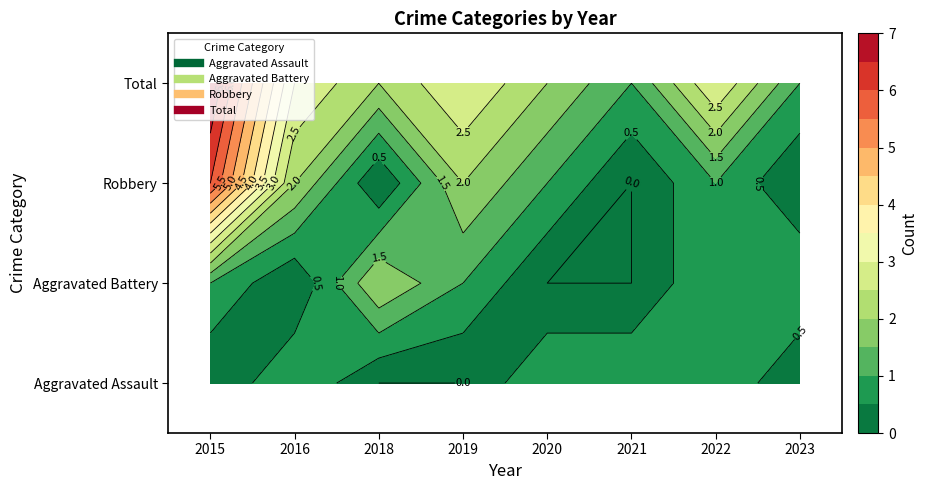

What is the difference between the Total values at 2021 and 2015?

6